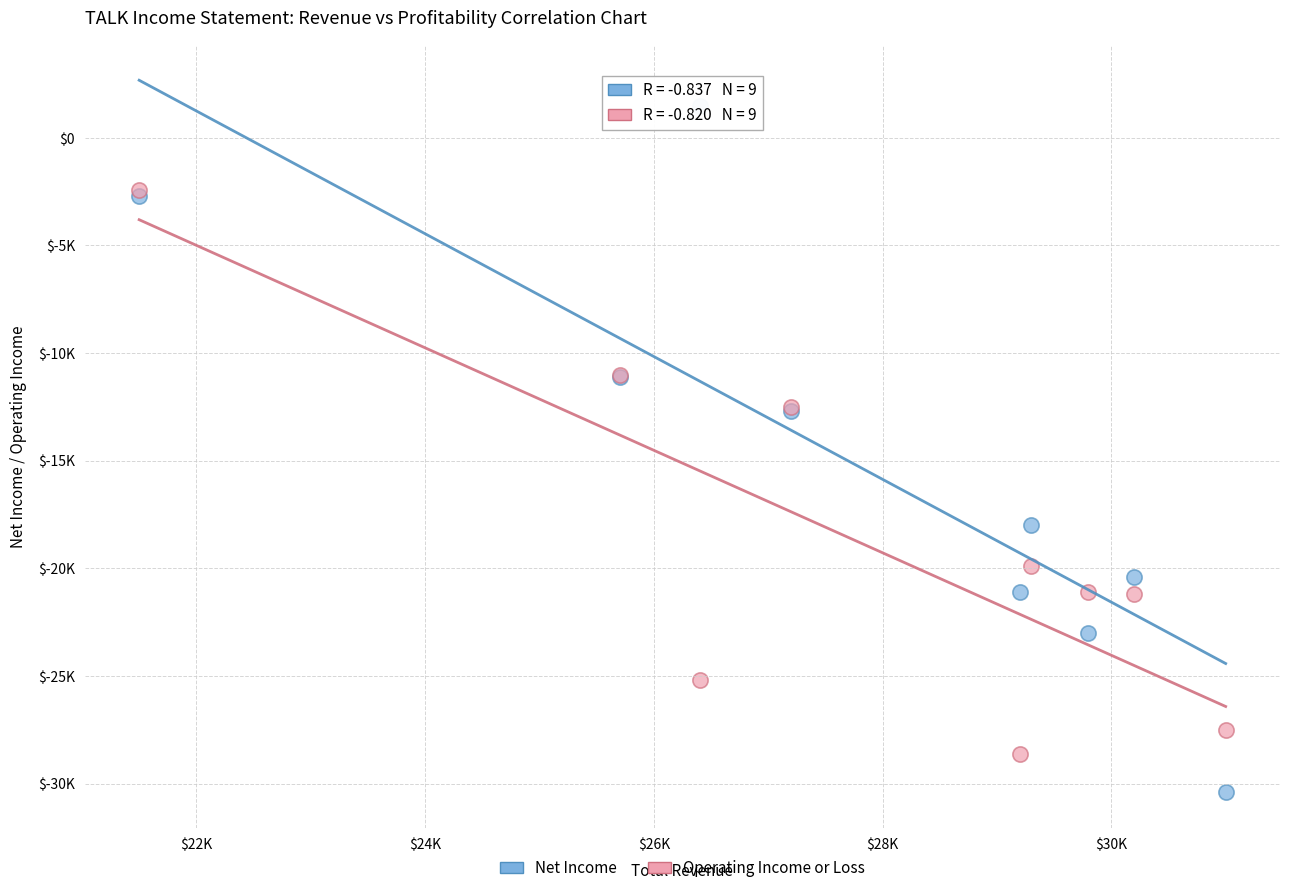

What are all the series names shown in the legend?

Net Income, Operating Income or Loss